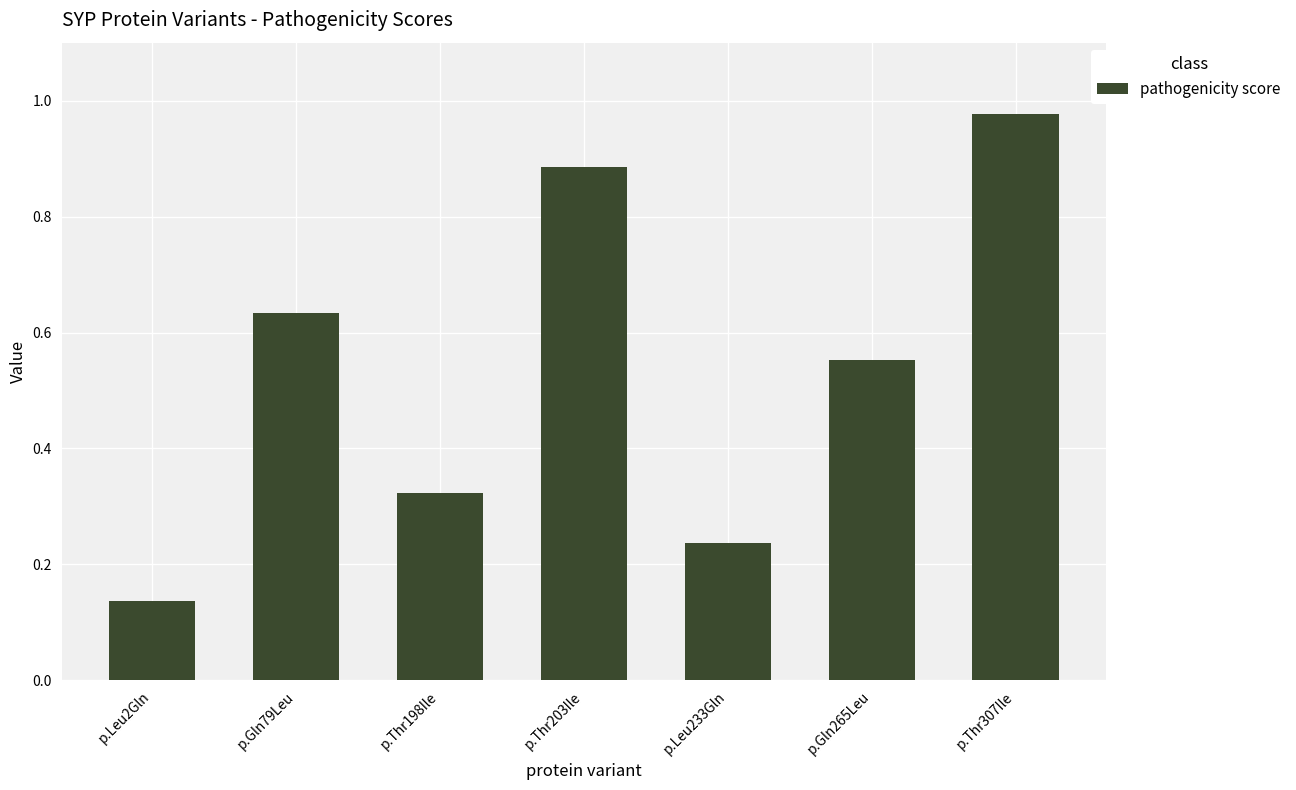

Which has a higher value, p.Leu2Gln or p.Thr307Ile?

p.Thr307Ile